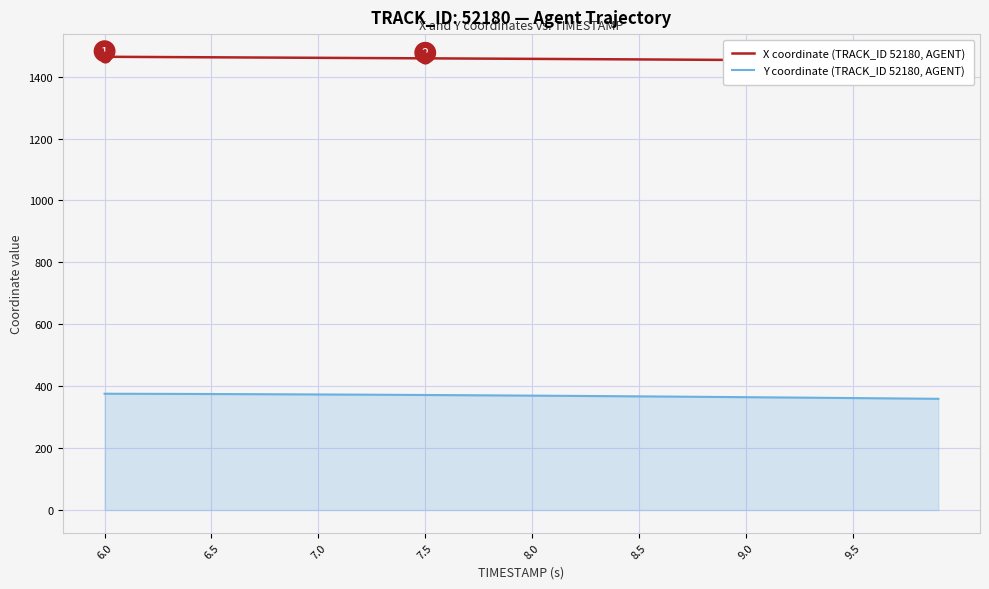

Which series reaches the maximum Y coordinate?

X coordinate (TRACK_ID 52180, AGENT)